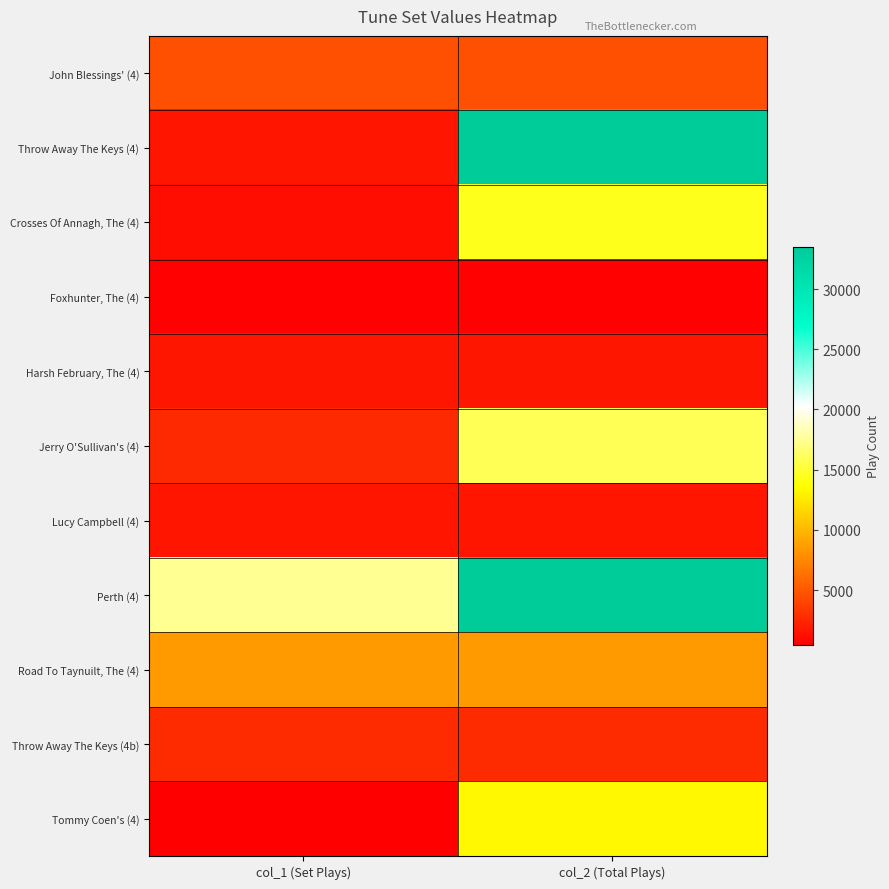

Which series has the largest total across all categories?

Perth (4)